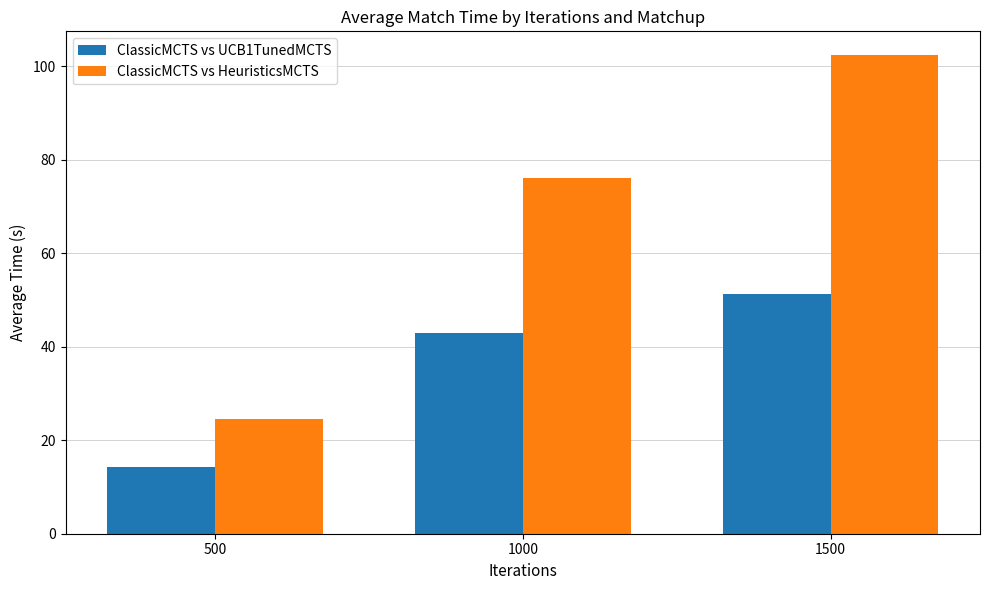

List the series in order of their overall mean, lowest first.

ClassicMCTS vs UCB1TunedMCTS, ClassicMCTS vs HeuristicsMCTS